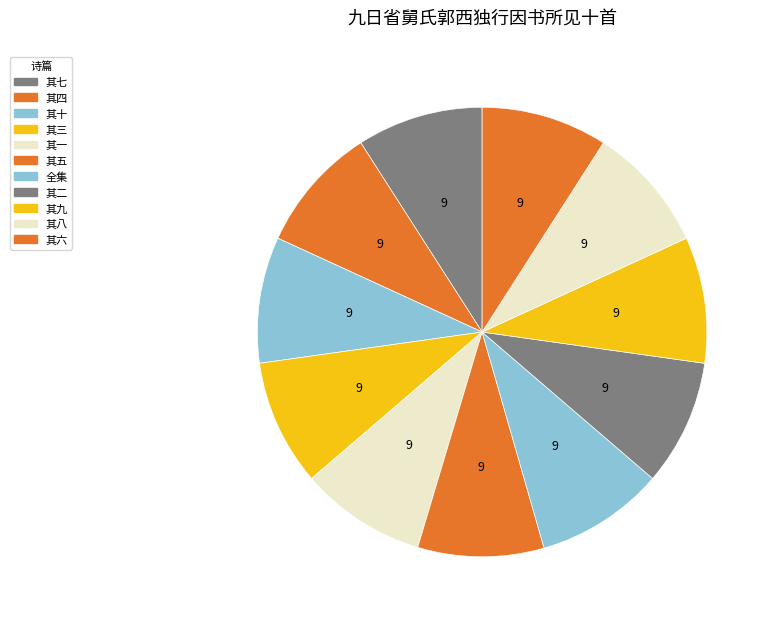

How many slices are in this pie chart?

11